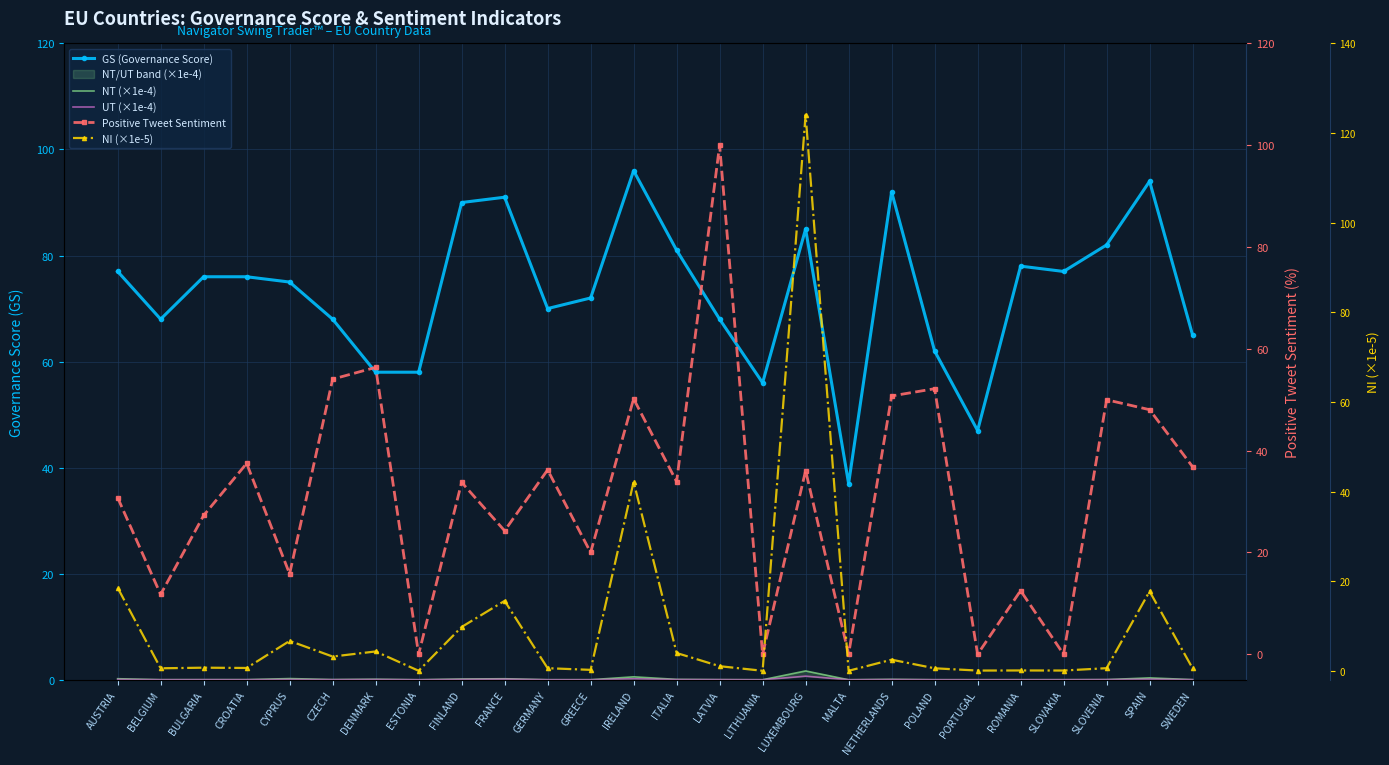

True or false: NI (×1e-5) and UT (×1e-4) intersect in this chart.

False